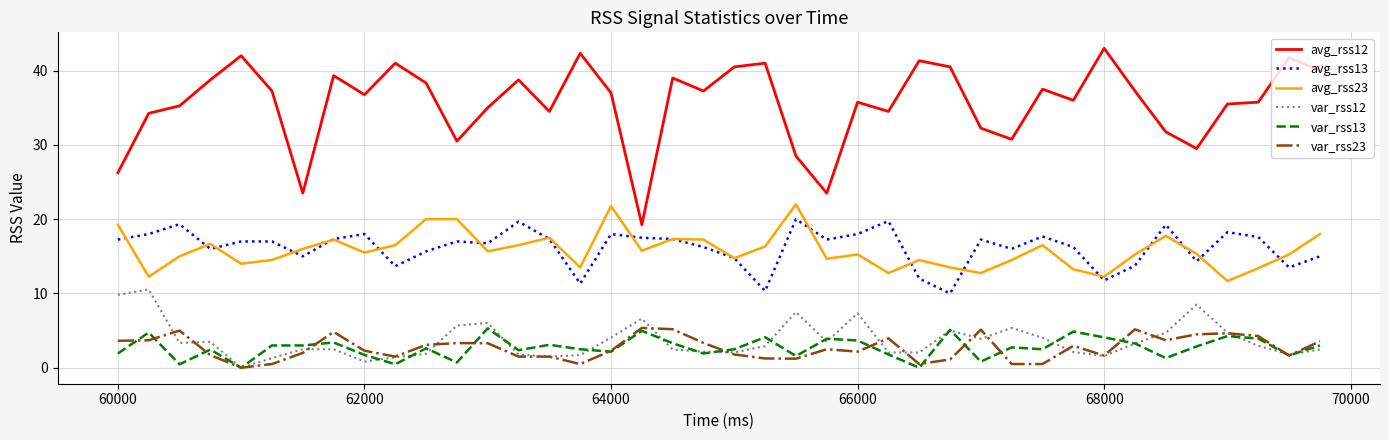

True or false: var_rss13 and avg_rss12 intersect in this chart.

False